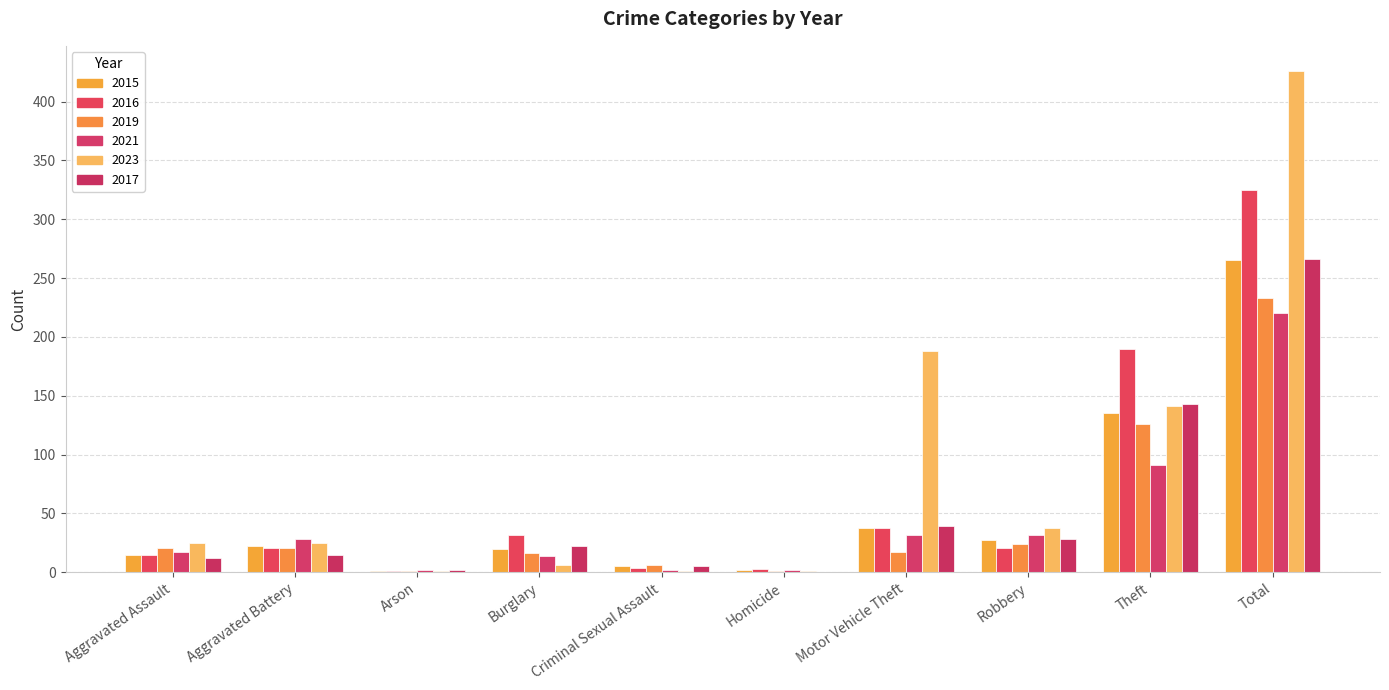

At which category is the sum across all series the highest?

Total